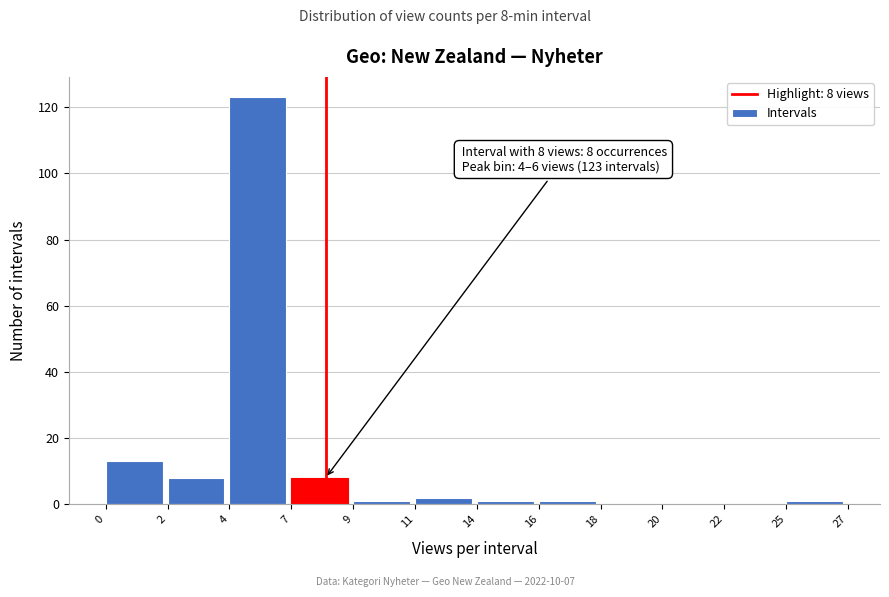

Reading left to right, transcribe all the data shown in this chart.

0=13	2=8	4=123	7=8	9=1	11=2	14=1	16=1	18=0	20=0	22=0	25=1